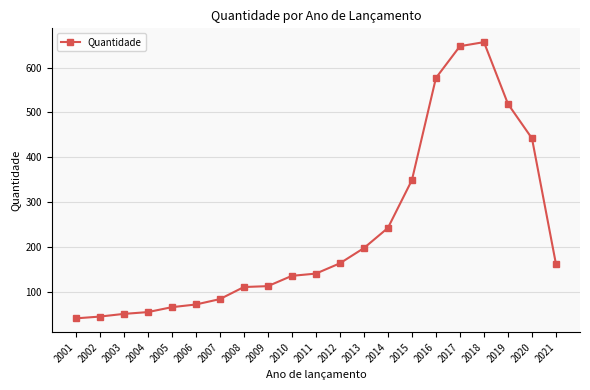

How many distinct data groups are displayed?

1